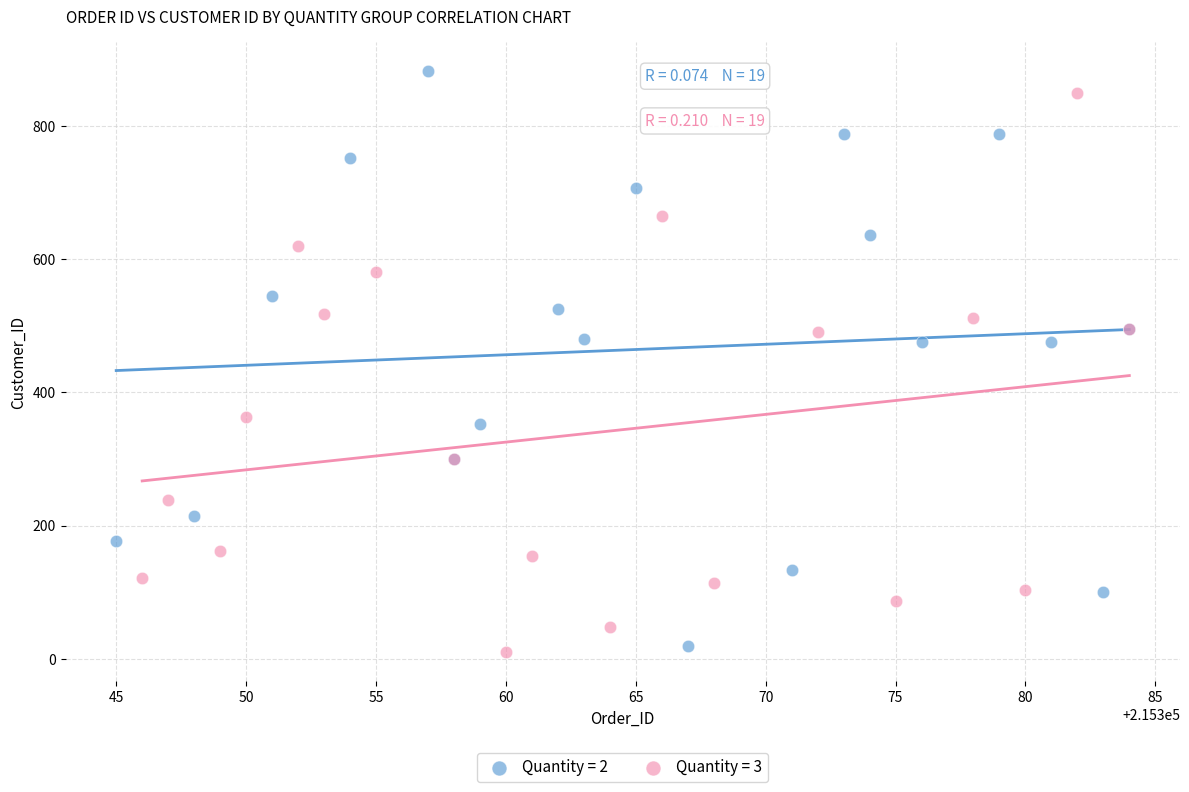

Which series has the widest spread of Y values?

Quantity = 2